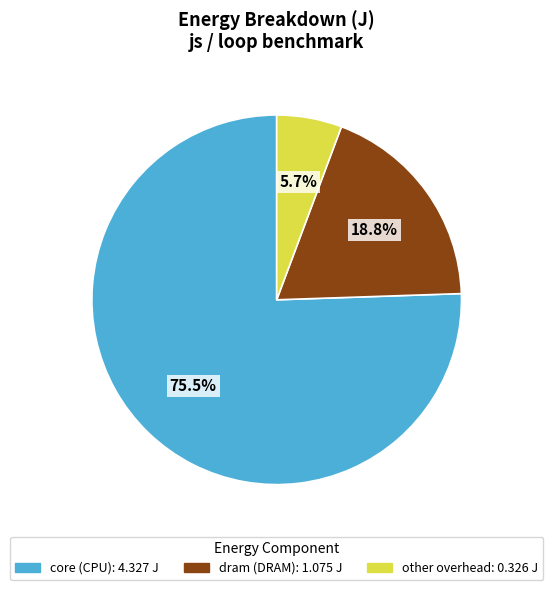

Is there a majority slice in this chart?

Yes